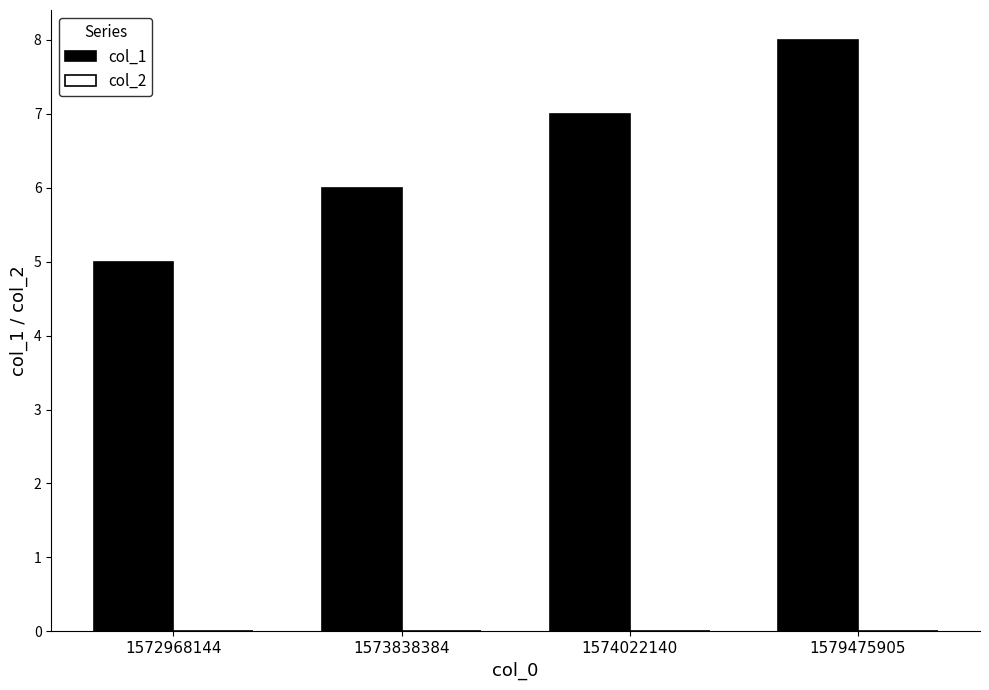

What is the greatest value displayed?

8